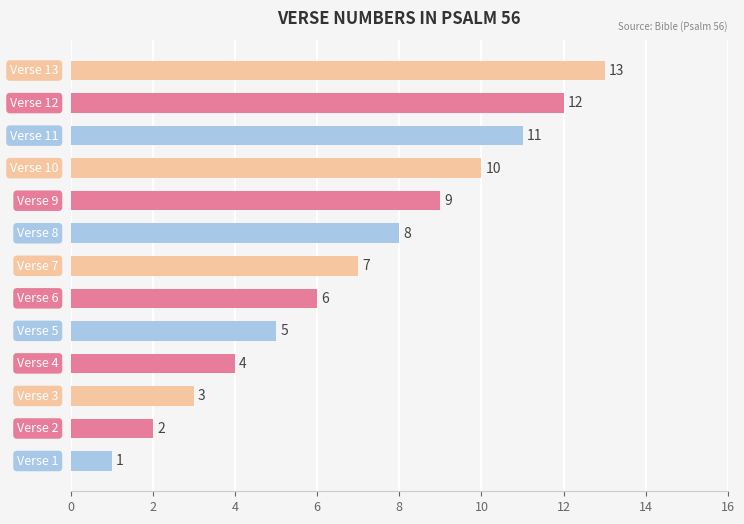

How many data points are less than 7?

6